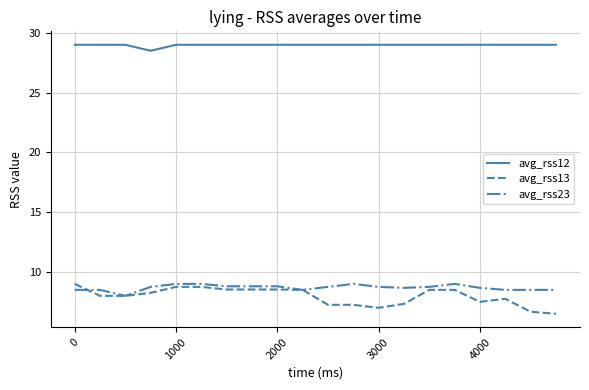

How many series are shown in this chart?

3